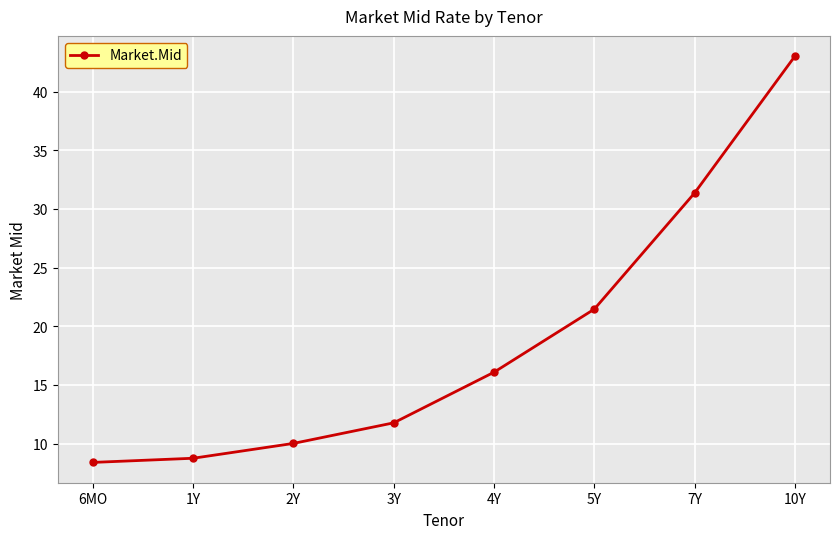

What is the label of the 1st point from the left?

6MO